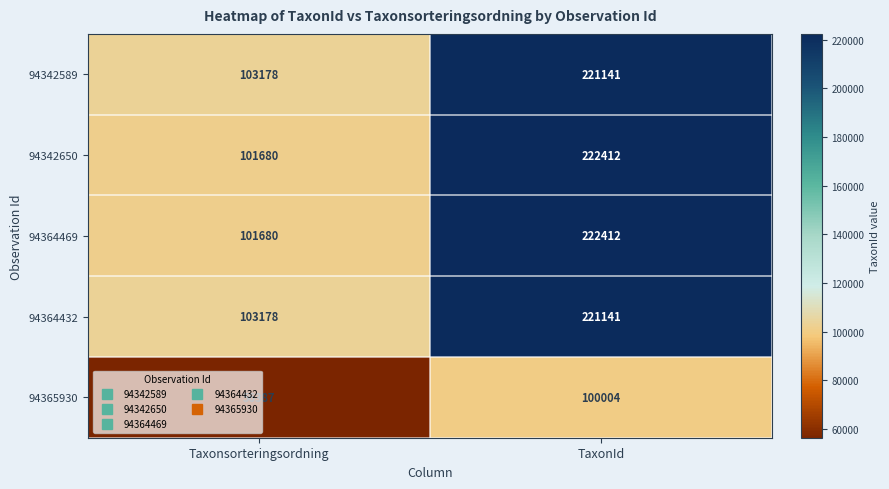

What is the spread (max minus min) of values at Taxonsorteringsordning?

46791